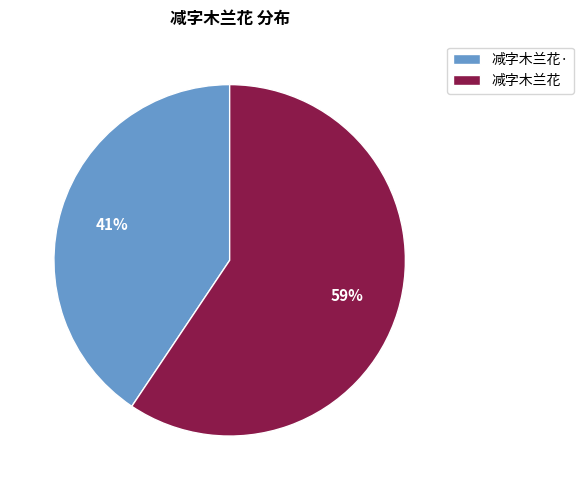

Which category has the biggest portion of the pie?

减字木兰花